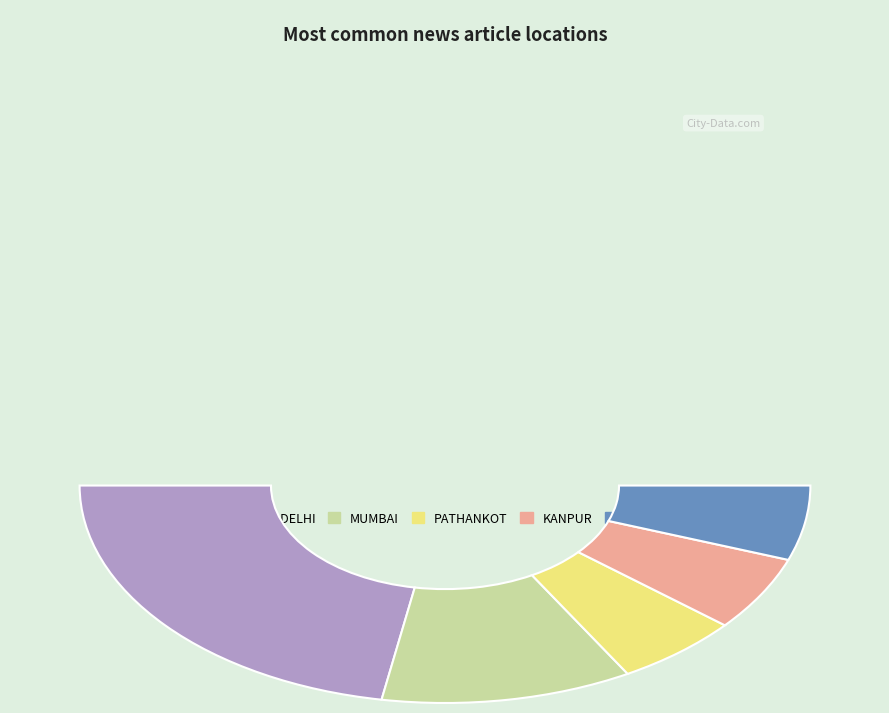

What percentage is the PATHANKOT slice, to the nearest percent?

11%